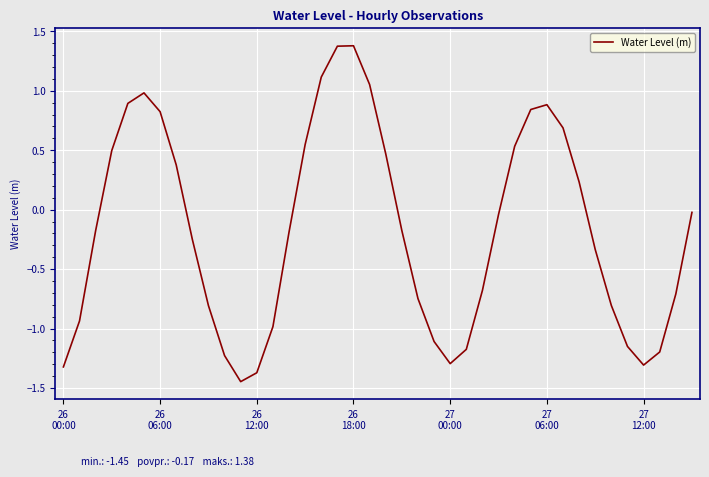

What is the greatest value displayed?

1.4